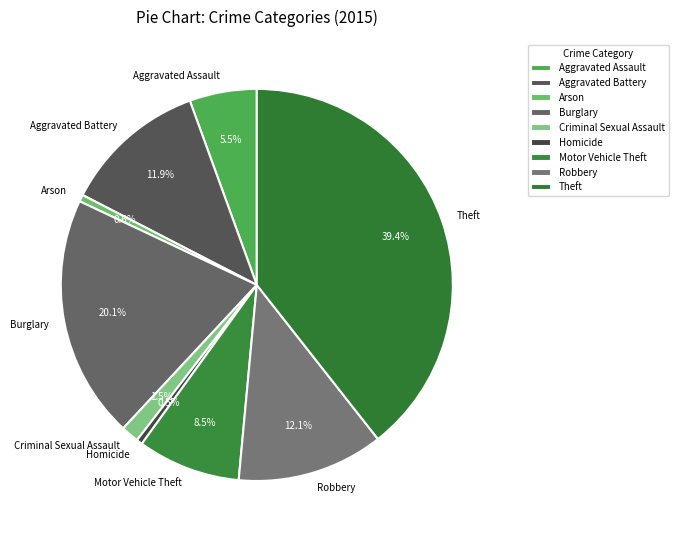

Count the number of slices in the pie.

9